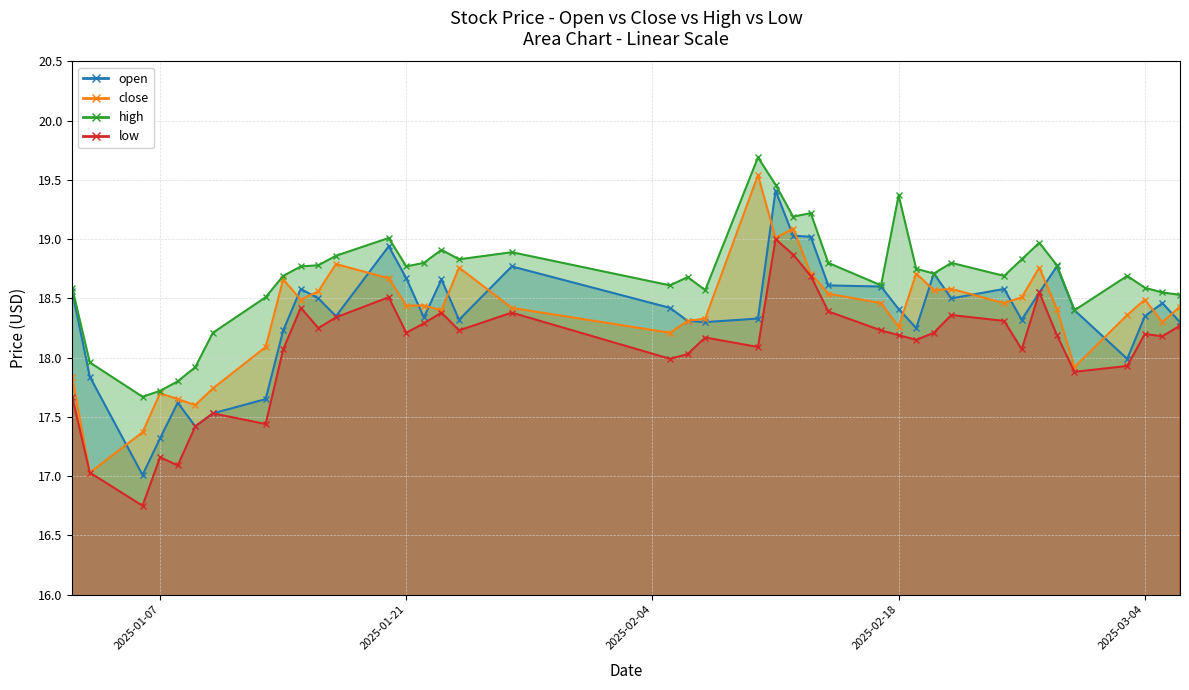

True or false: low and open cross at least once.

False